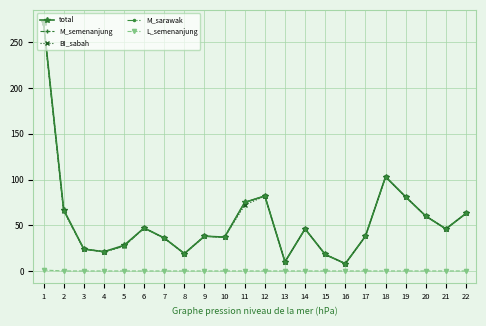

True or false: M_sarawak has a value of 28 at 15.

False